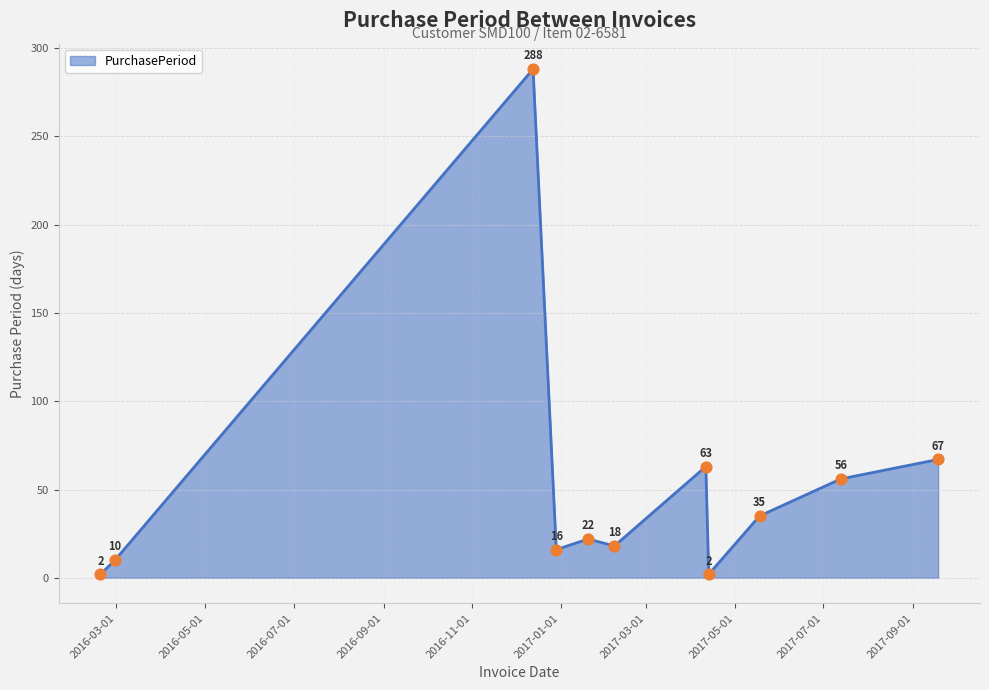

What is the difference between the maximum and minimum values?

286